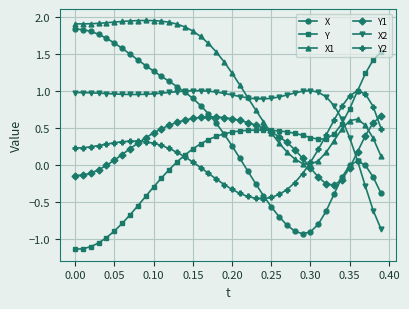

Which series ends up on top after the final intersection of X1 and X2?

X1